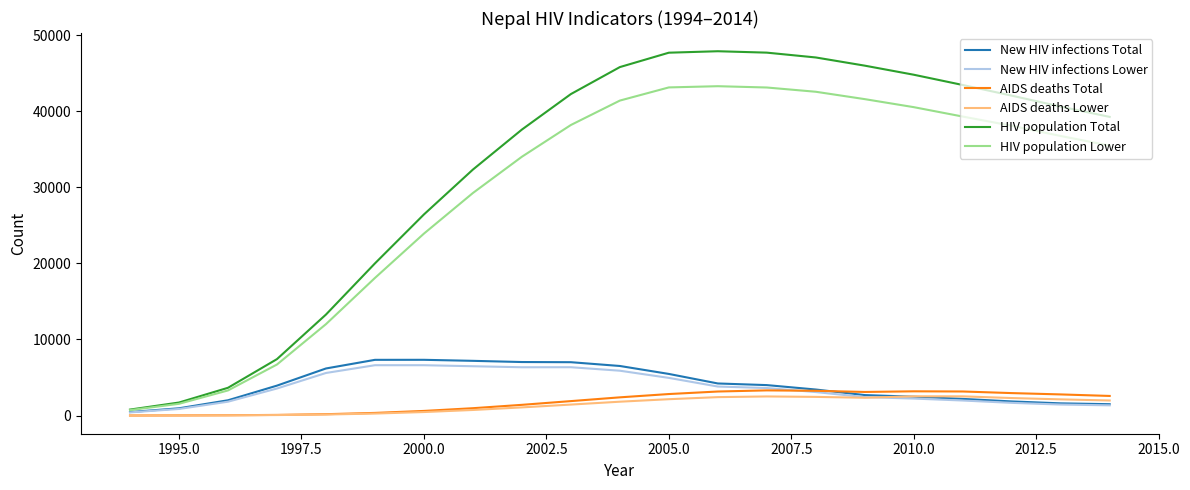

What is the lowest value of the HIV population Total series?

784